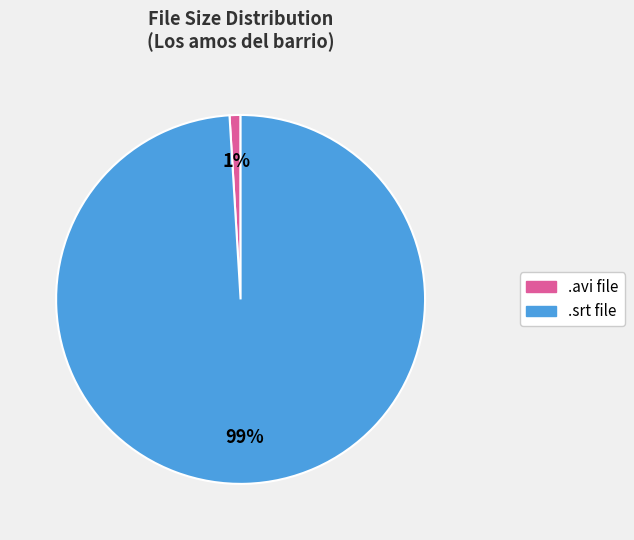

How many segments does this pie chart have?

2